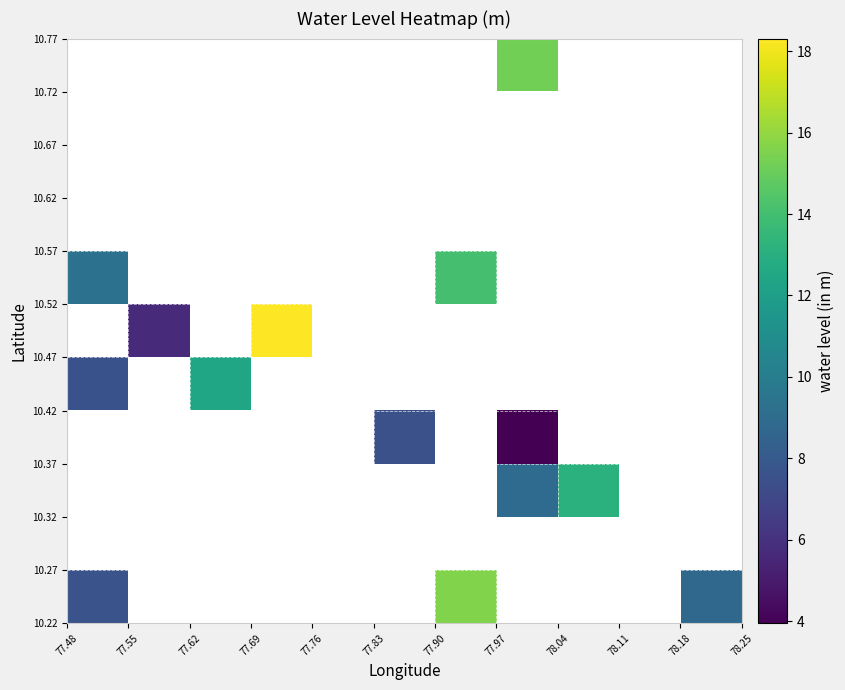

How many categories are shown in the chart?

11